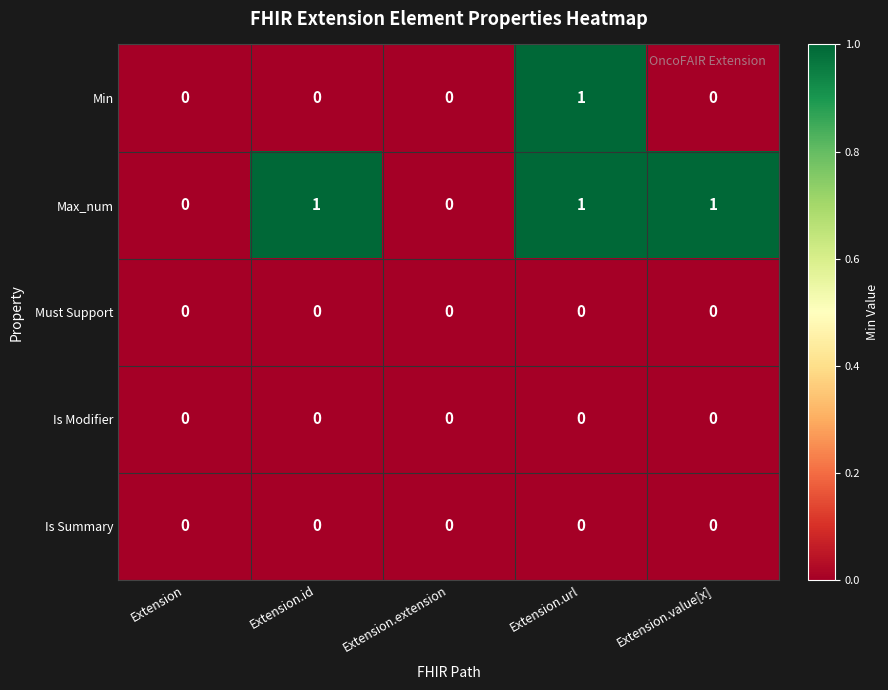

Between Extension.id and Extension.extension, which series saw the biggest shift?

Max_num